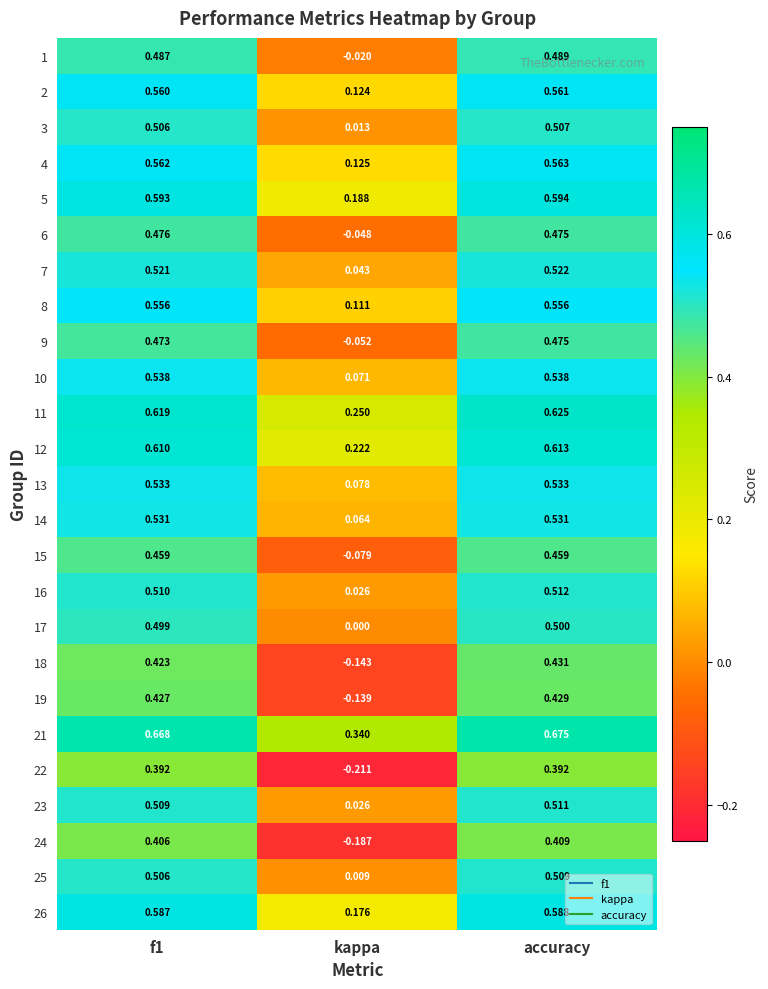

Which series has the largest total across all categories?

21